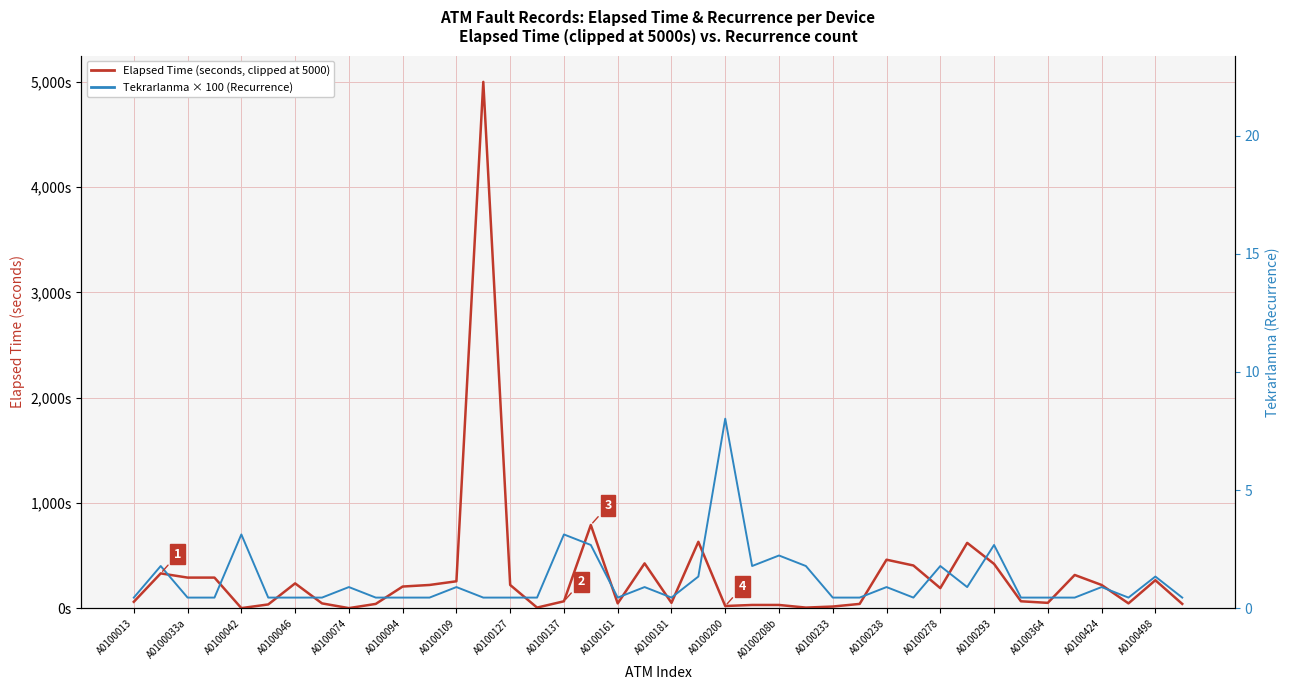

What is the difference between the Tekrarlanma × 100 (Recurrence) values at A0100033a and A0100278?

300